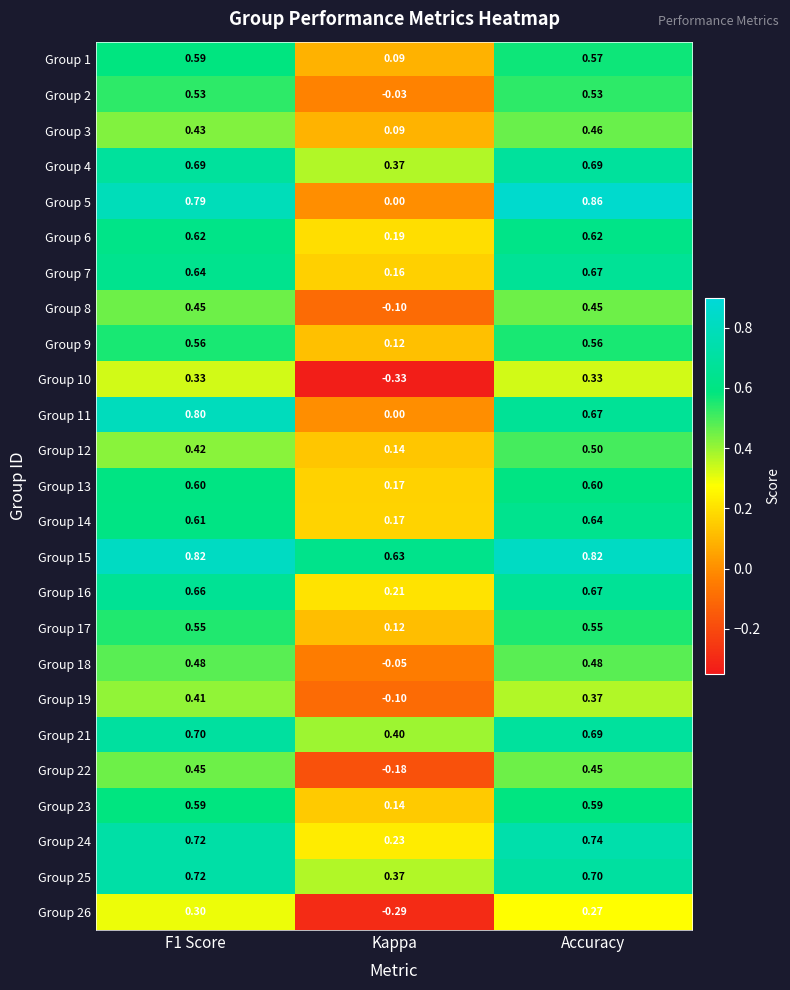

Which label corresponds to the smallest value in the chart?

Kappa